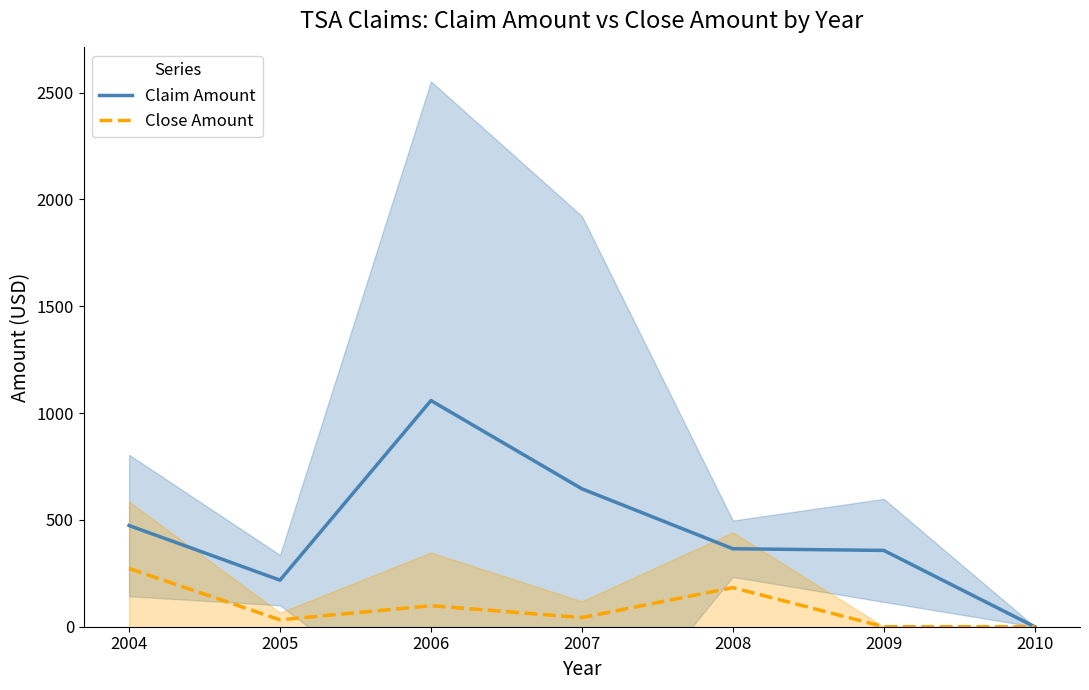

At which label is Claim Amount closest to 529?

2004